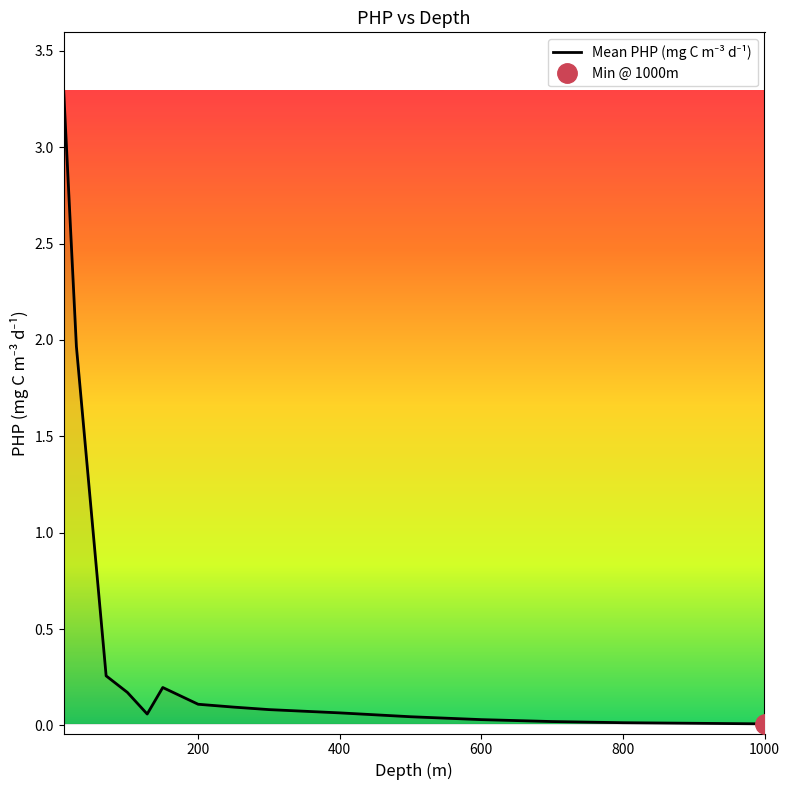

What is the difference between the maximum and minimum values?

3.3